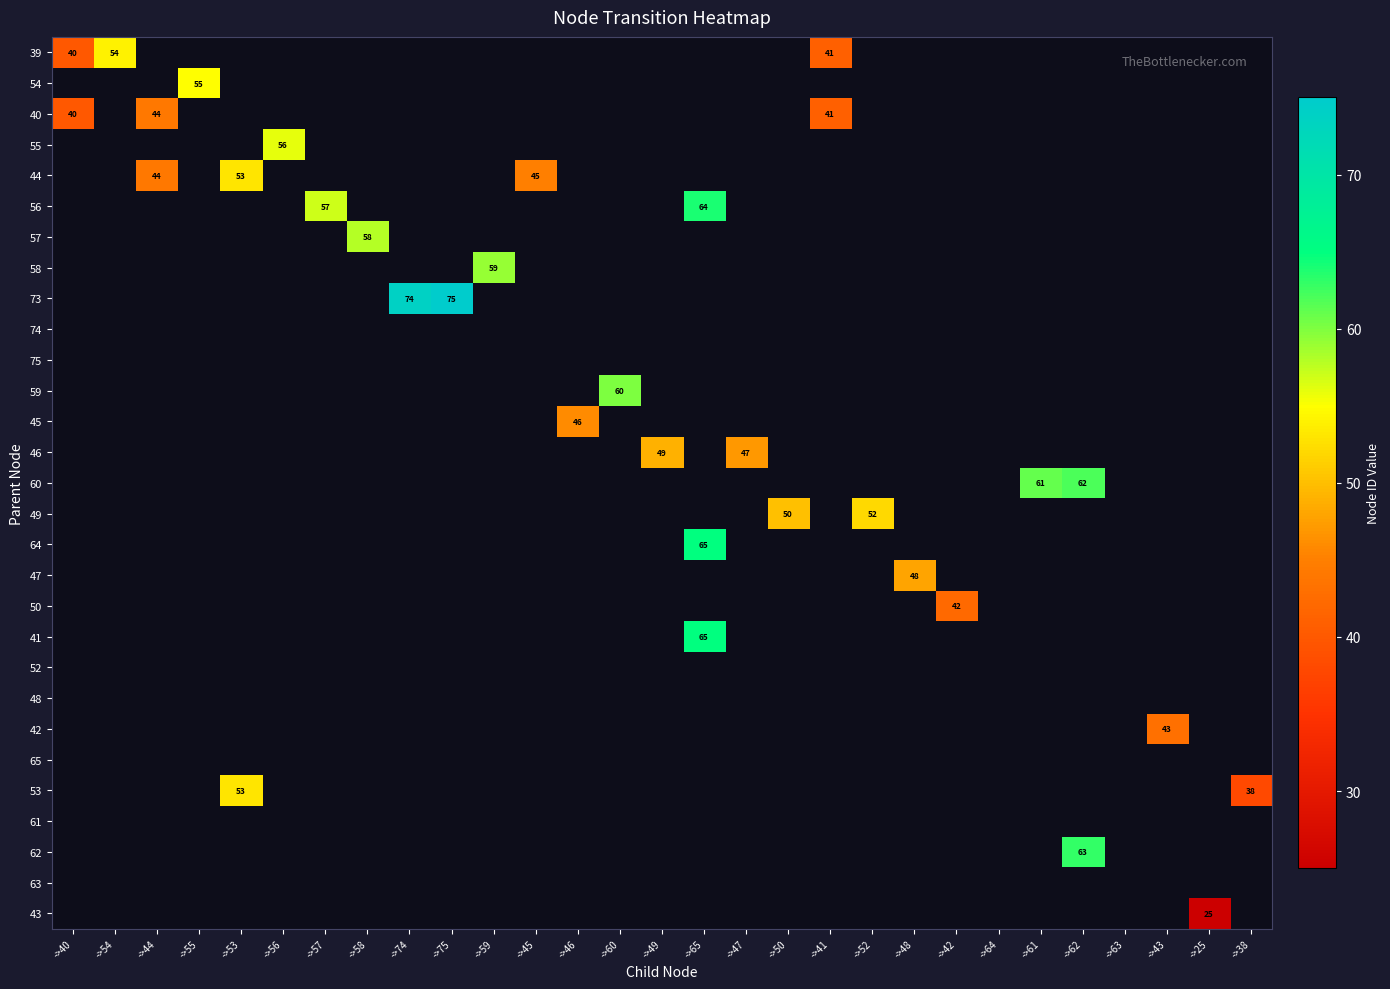

List the labels in order of 46 value, largest first.

->49, ->47, ->40, ->54, ->44, ->55, ->53, ->56, ->57, ->58, ->74, ->75, ->59, ->45, ->46, ->60, ->65, ->50, ->41, ->52, ->48, ->42, ->64, ->61, ->62, ->63, ->43, ->25, ->38